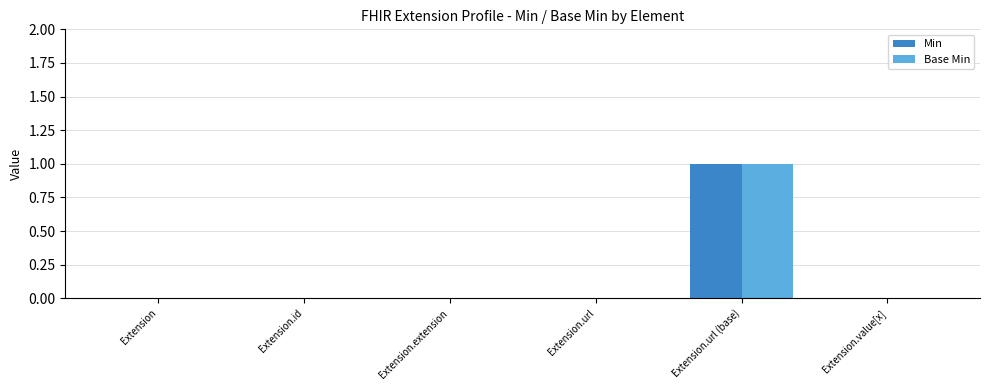

What is the greatest value displayed?

1